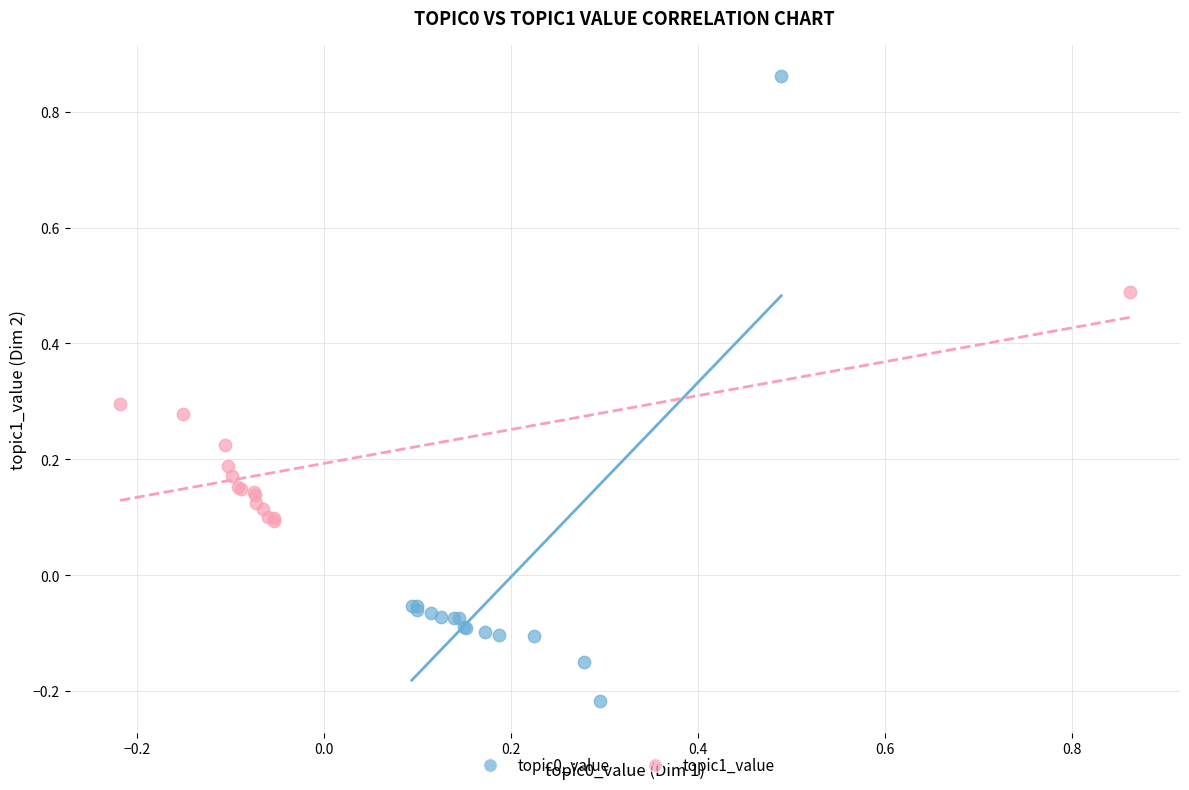

Which series contains the highest Y value?

topic0_value